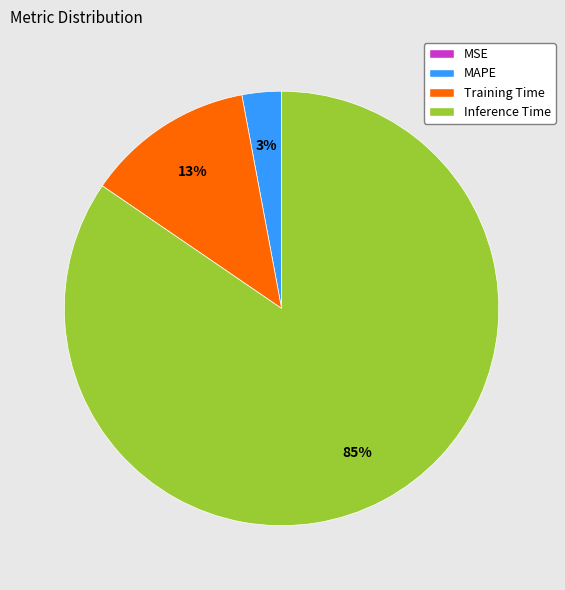

The Training Time slice represents 13% of the pie. True or false?

True